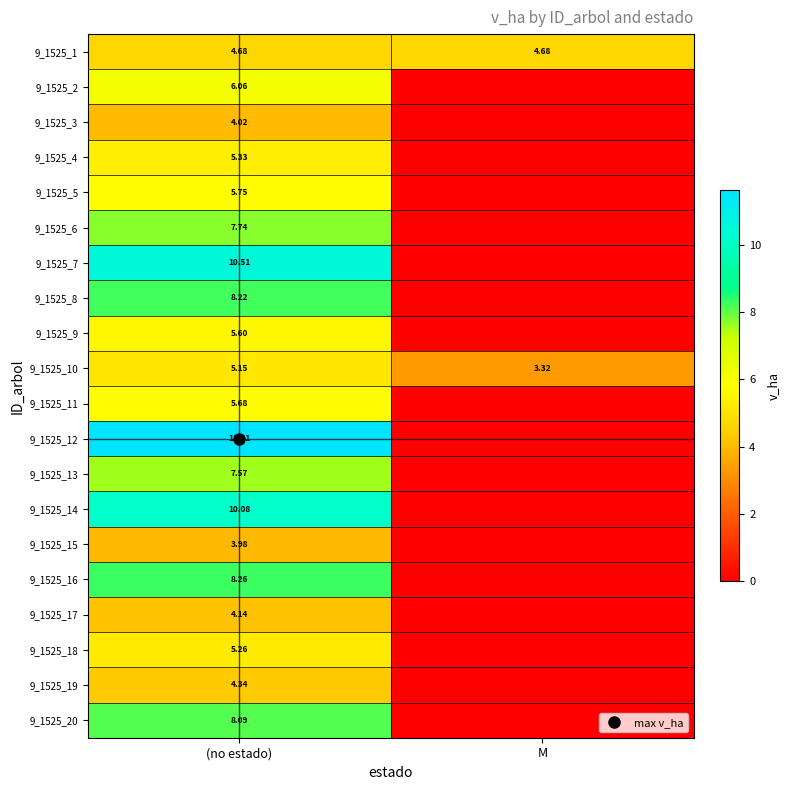

Rank the series at M from lowest to highest value.

9_1525_2, 9_1525_3, 9_1525_4, 9_1525_5, 9_1525_6, 9_1525_7, 9_1525_8, 9_1525_9, 9_1525_11, 9_1525_12, 9_1525_13, 9_1525_14, 9_1525_15, 9_1525_16, 9_1525_17, 9_1525_18, 9_1525_19, 9_1525_20, 9_1525_10, 9_1525_1